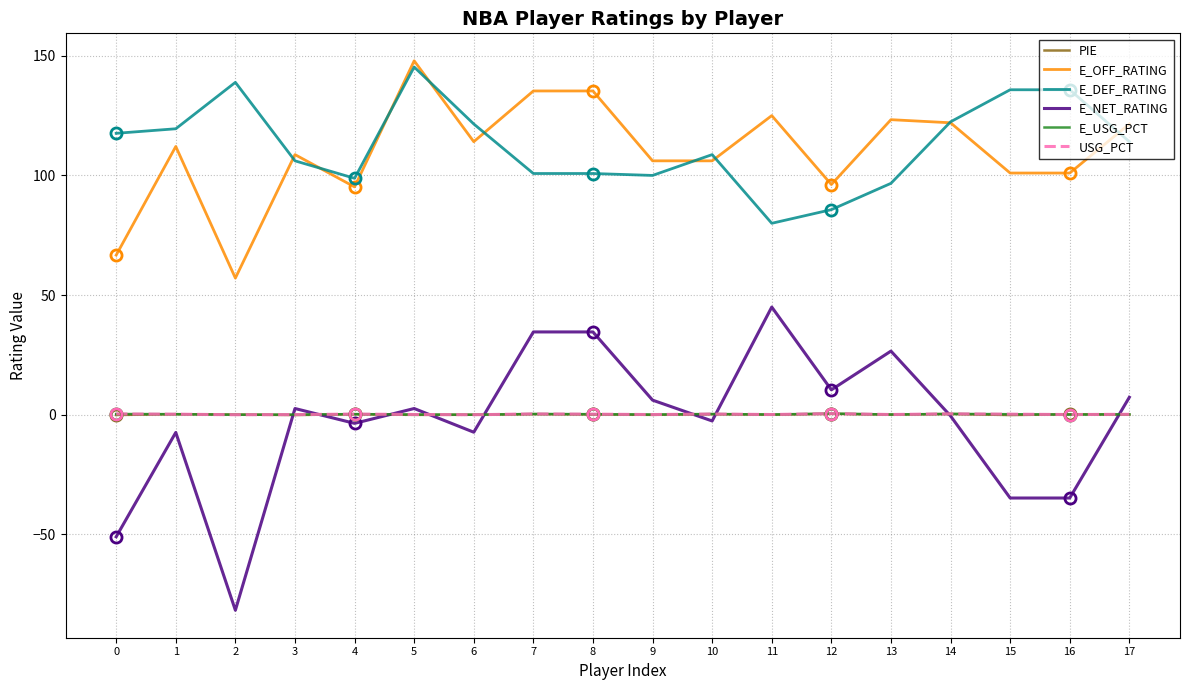

True or false: E_USG_PCT and E_DEF_RATING intersect in this chart.

False